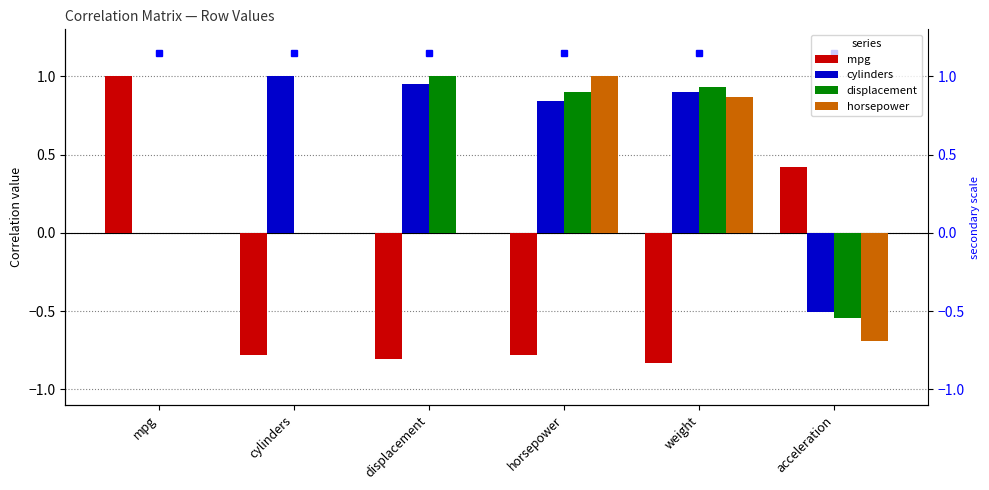

Rank the categories by horsepower value from lowest to highest.

acceleration, mpg, cylinders, displacement, weight, horsepower